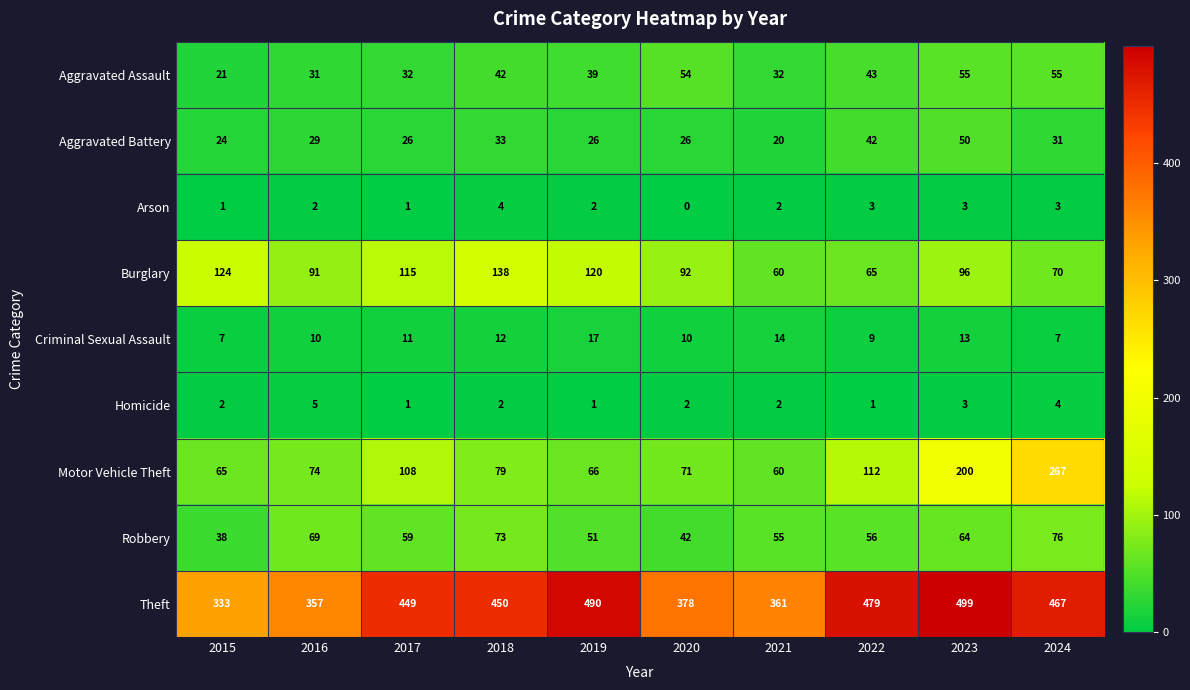

Rank the series at 2018 from lowest to highest value.

Homicide, Arson, Criminal Sexual Assault, Aggravated Battery, Aggravated Assault, Robbery, Motor Vehicle Theft, Burglary, Theft